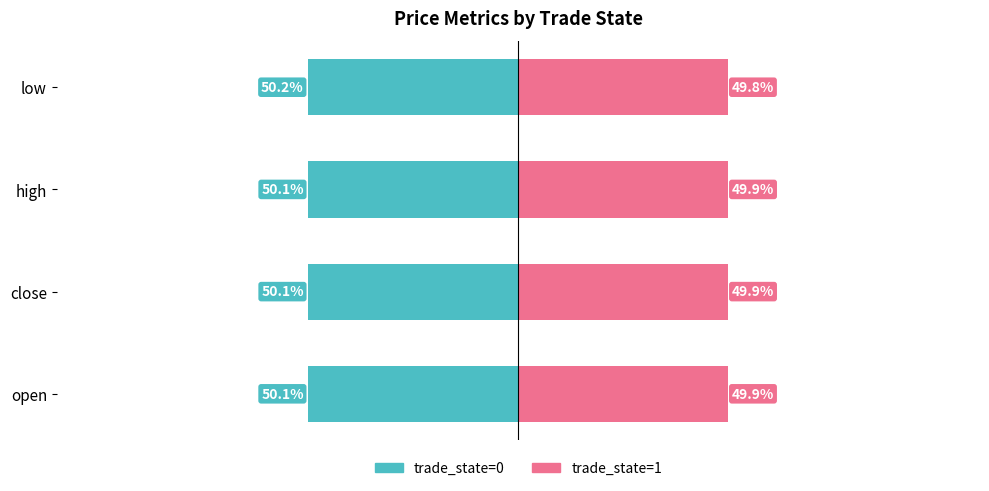

How many bars are there in each group?

2